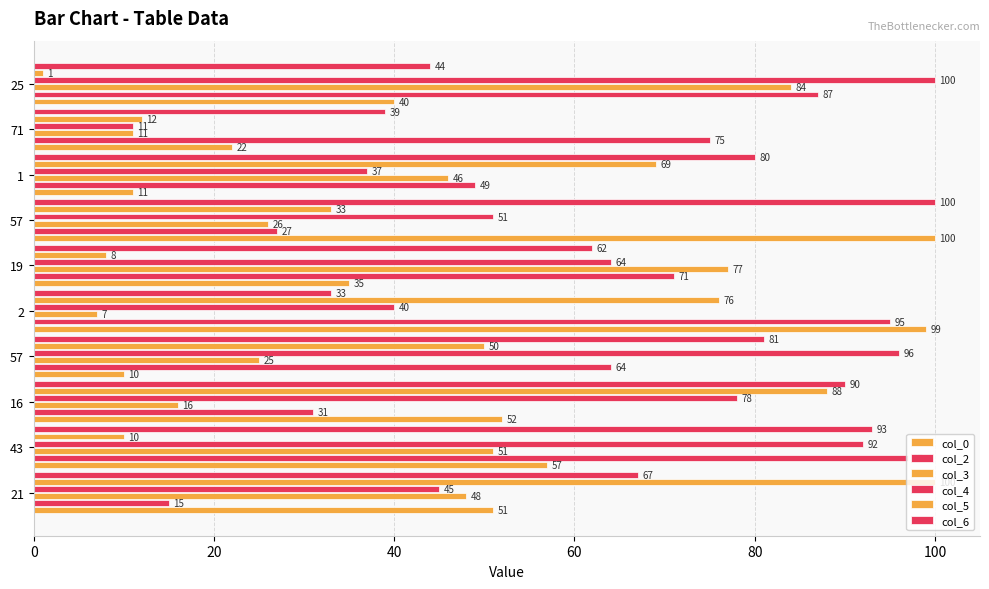

How many series are shown in this chart?

6